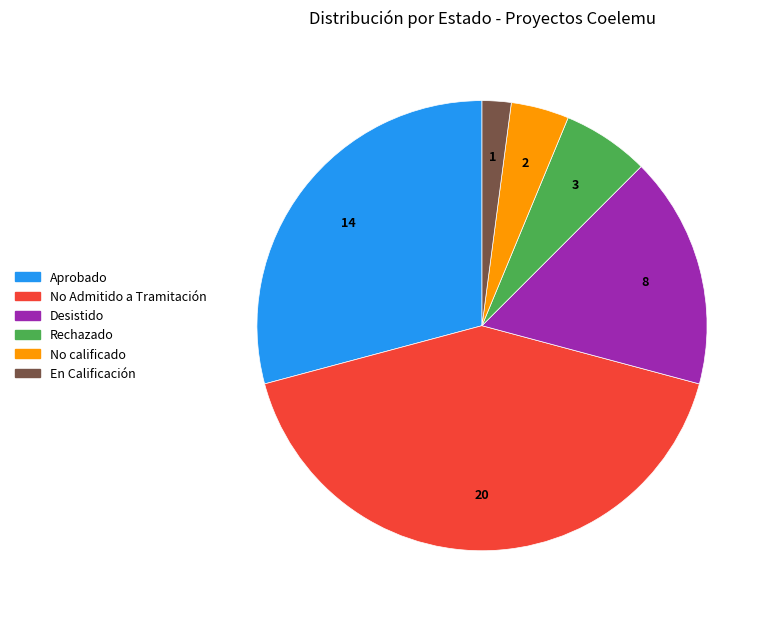

Is Aprobado the majority of the pie?

No